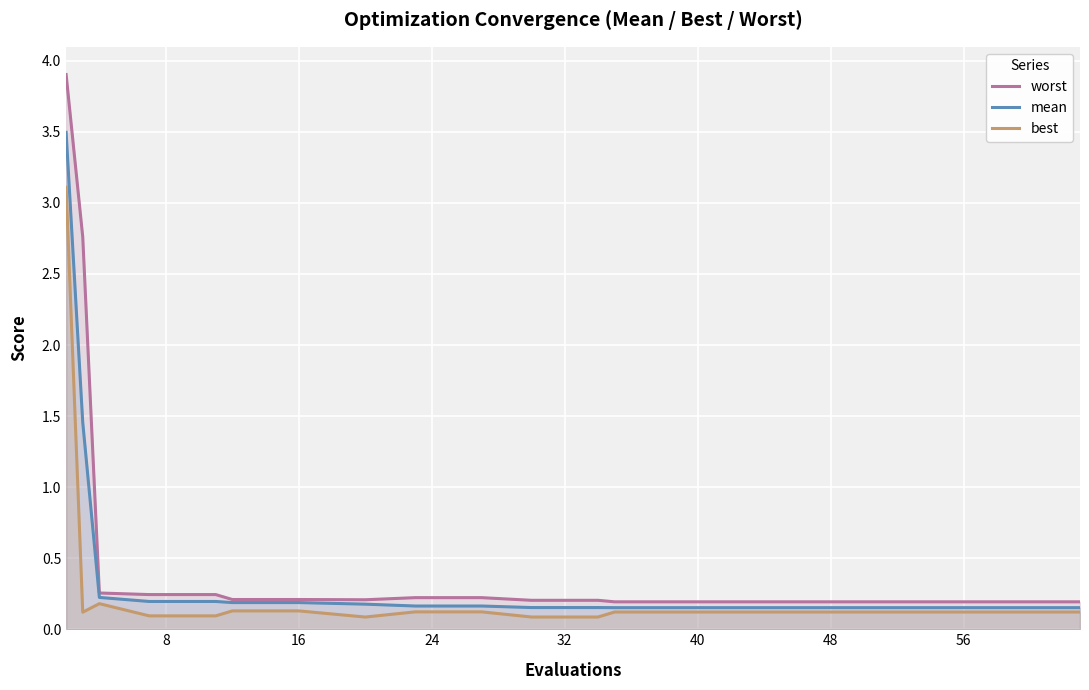

List the series in order of their overall mean, highest first.

worst, mean, best